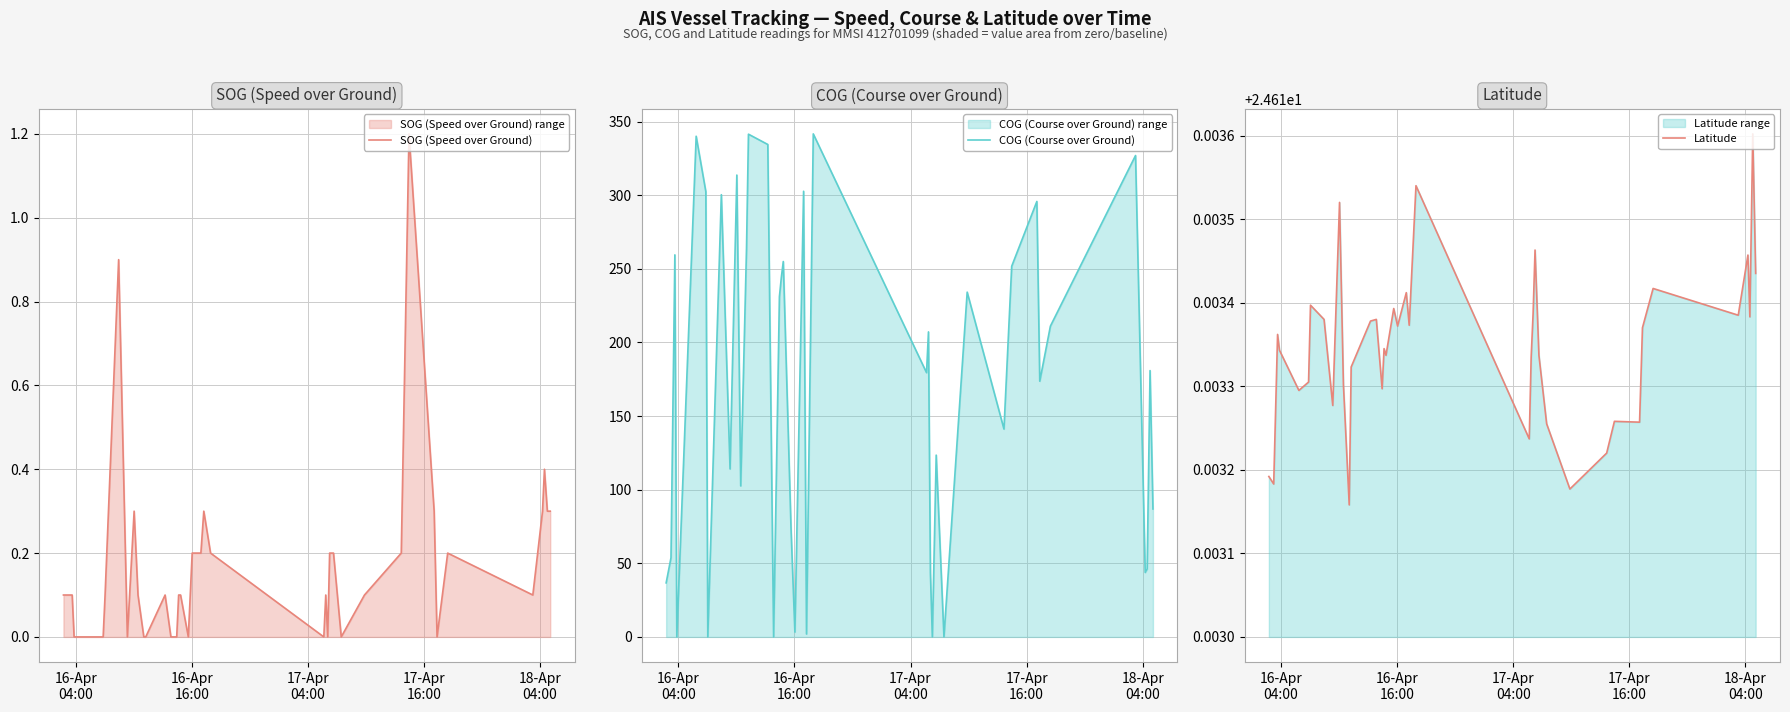

What is the maximum value for SOG (Speed over Ground)?

1.2